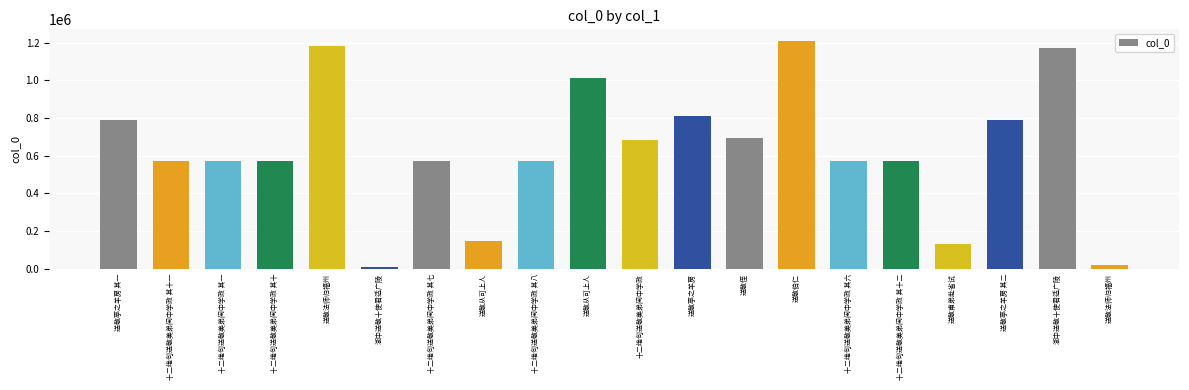

At which category does the chart reach its peak across all series?

送敬伯仁